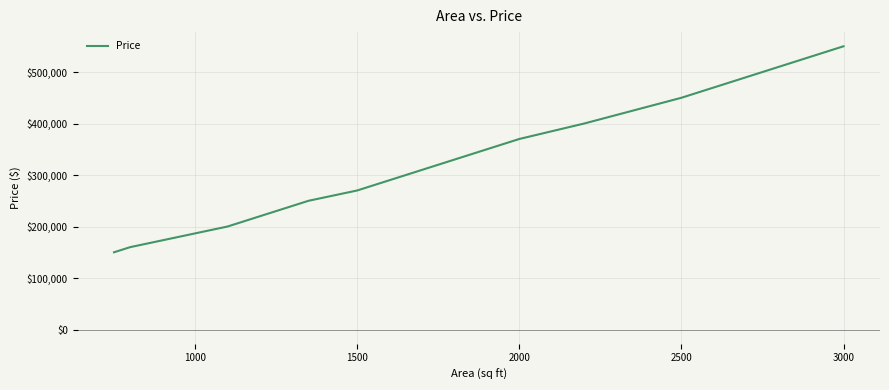

What is the greatest value displayed?

550000